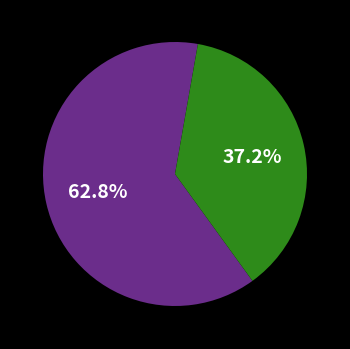

How many slices are in this pie chart?

2